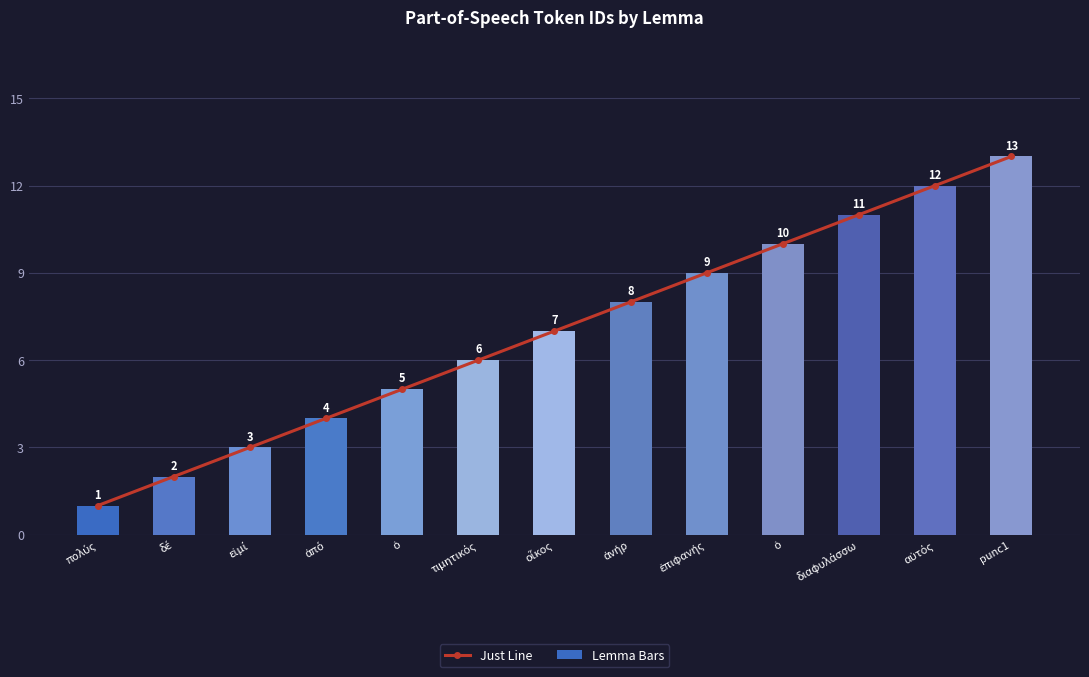

Is the value of Lemma Bars at ἐπιφανής greater than the value of Just Line at ἐπιφανής?

No